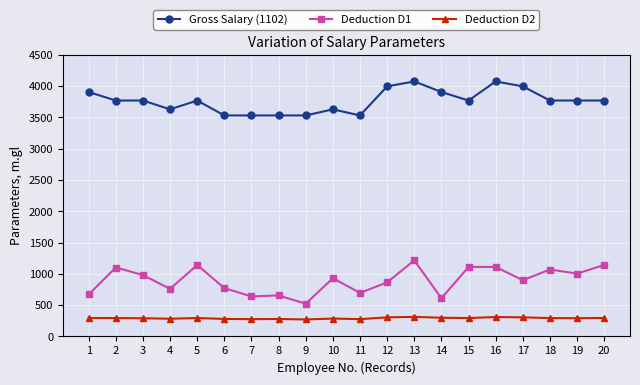

What is the spread (max minus min) of values at 17?

3690.8